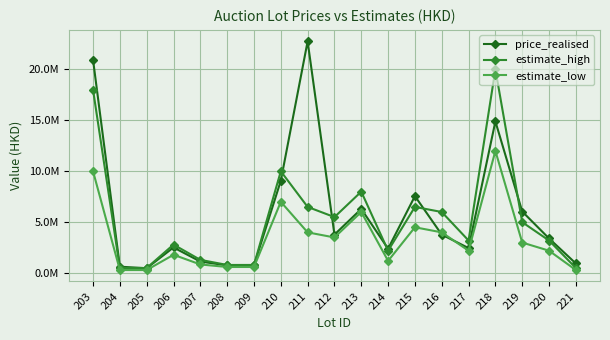

Reading left to right, transcribe all the data shown in this chart.

price_realised: 20945000	630000	478800	2520000	1134000	756000	756000	9072000	22760000	3780000	6300000	2394000	7560000	3780000	2457000	14895000	6048000	3402000	945000
estimate_high: 18000000	500000	500000	2800000	1300000	800000	800000	10000000	6500000	5500000	8000000	2200000	6500000	6000000	3200000	20000000	5000000	3200000	500000
estimate_low: 10000000	300000	300000	1800000	850000	600000	600000	7000000	4000000	3500000	6000000	1200000	4500000	4000000	2200000	12000000	3000000	2200000	300000